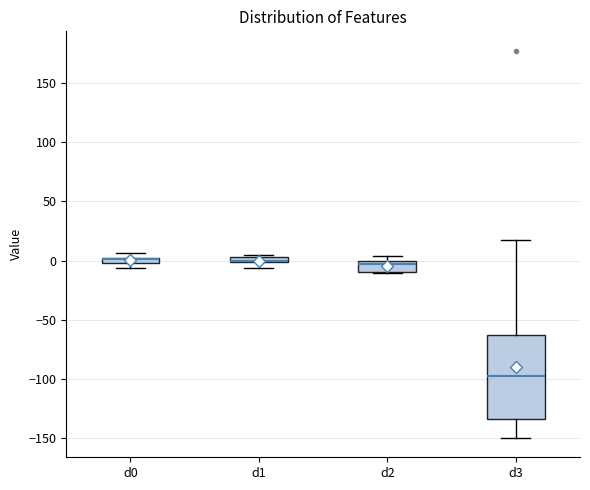

Which box is the tallest, from its lower edge to its upper edge?

d3